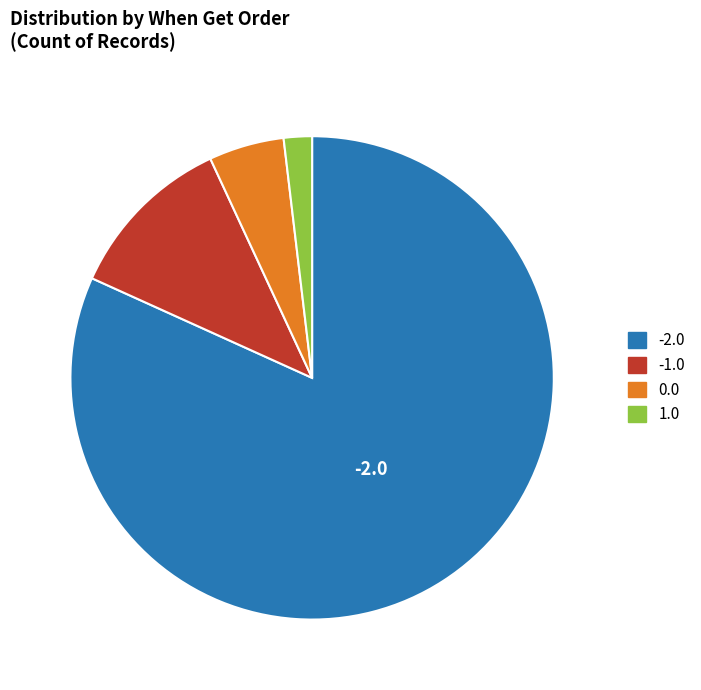

True or false: 1.0 accounts for 9% of the total.

False